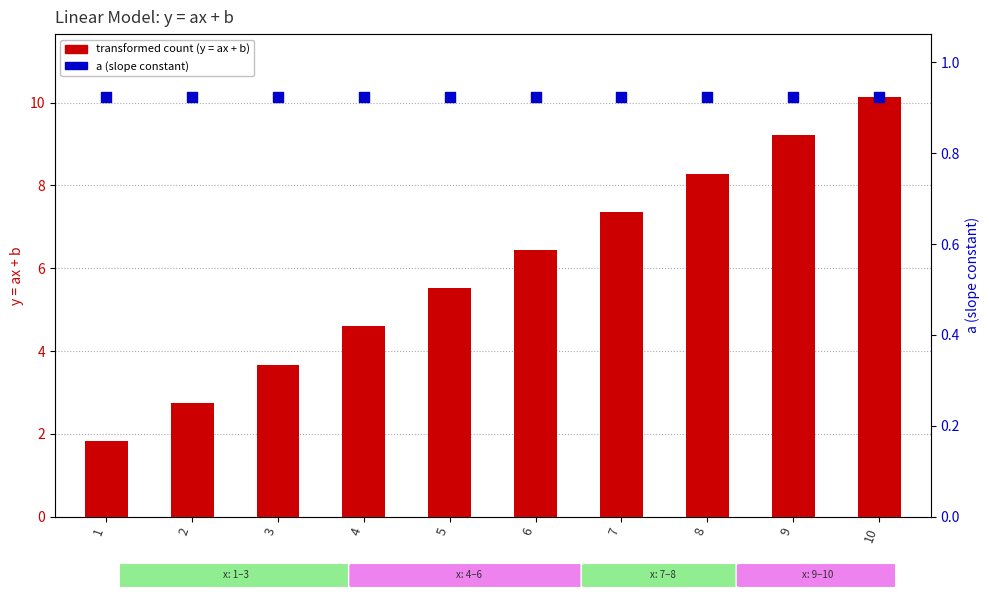

What are all the series names shown in the legend?

transformed count (y = ax + b), a (slope constant)